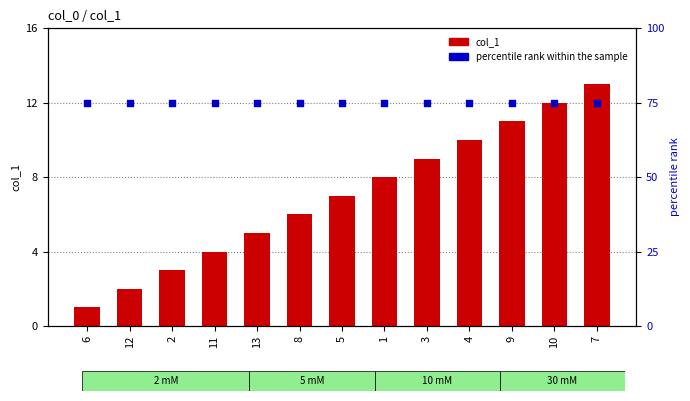

Which series has the widest spread of Y values?

col_1